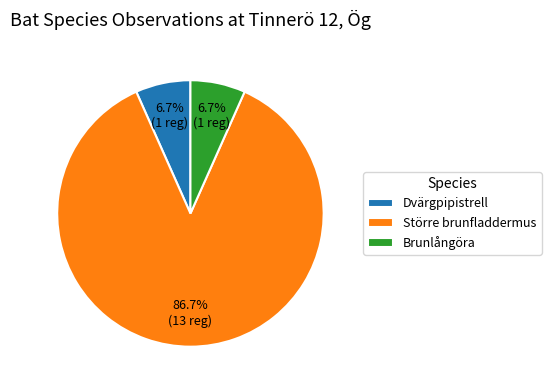

True or false: Dvärgpipistrell accounts for 7% of the total.

True